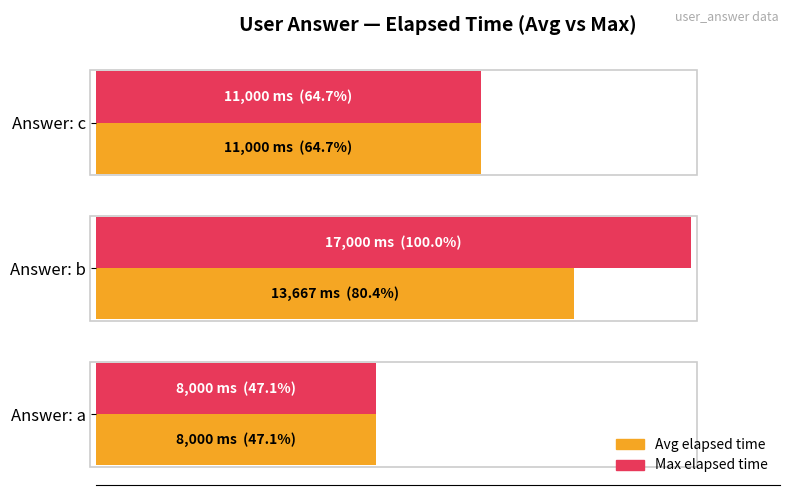

What are all the series names shown in the legend?

Avg elapsed time, Max elapsed time